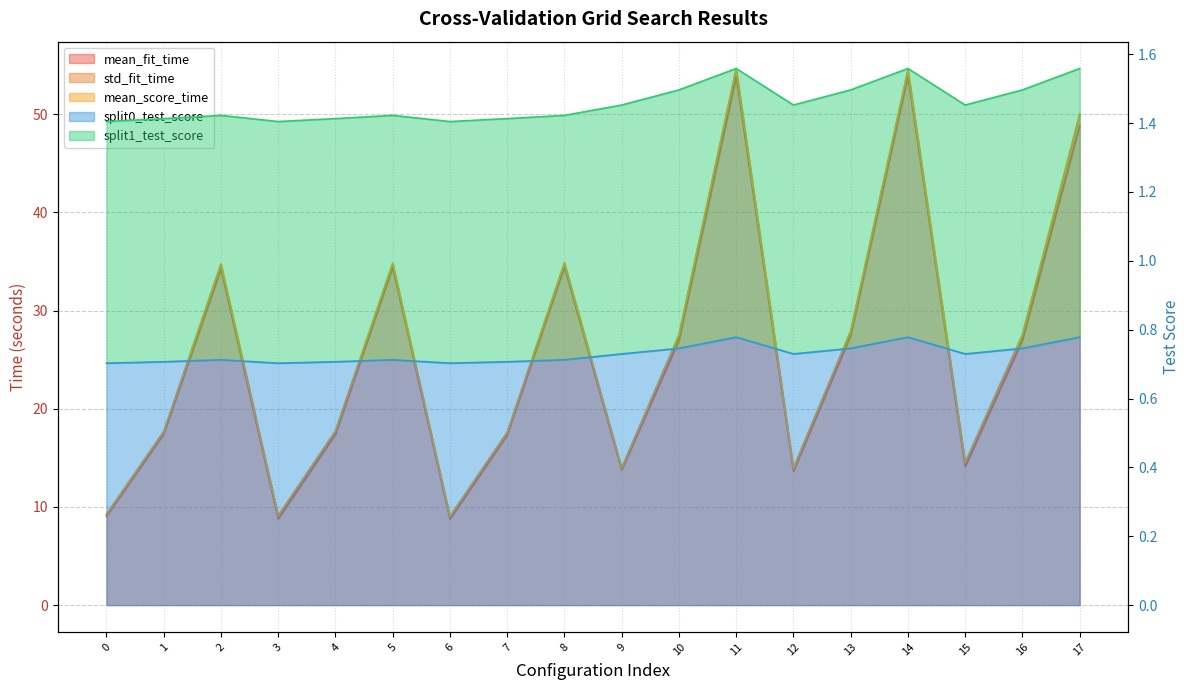

What is the lowest value of the split1_test_score series?

1.4